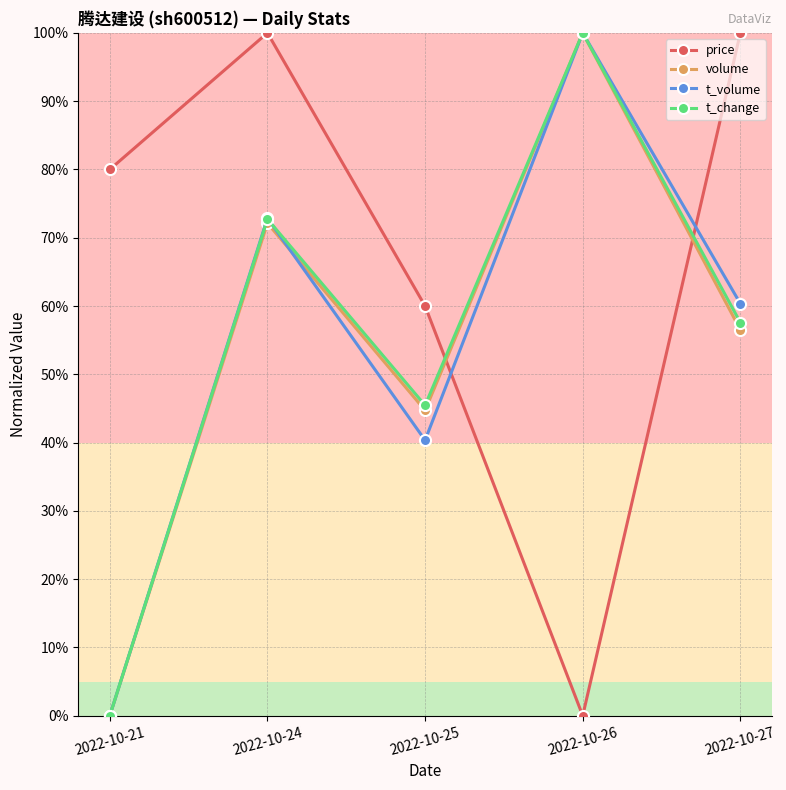

Does the chart have visible grid lines?

Yes